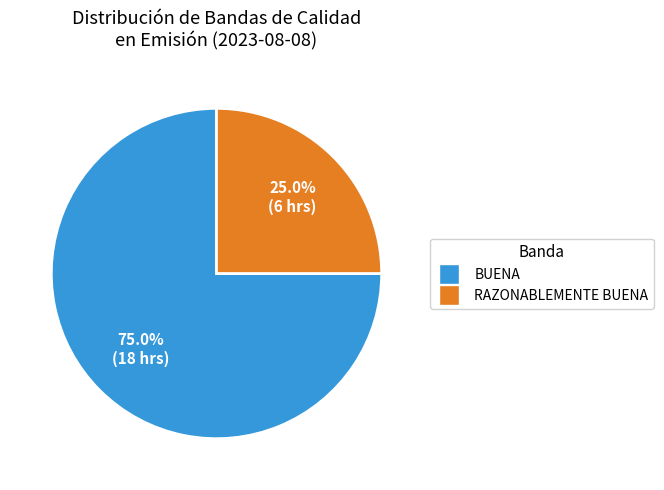

Is there any slice that represents more than half of the pie?

Yes